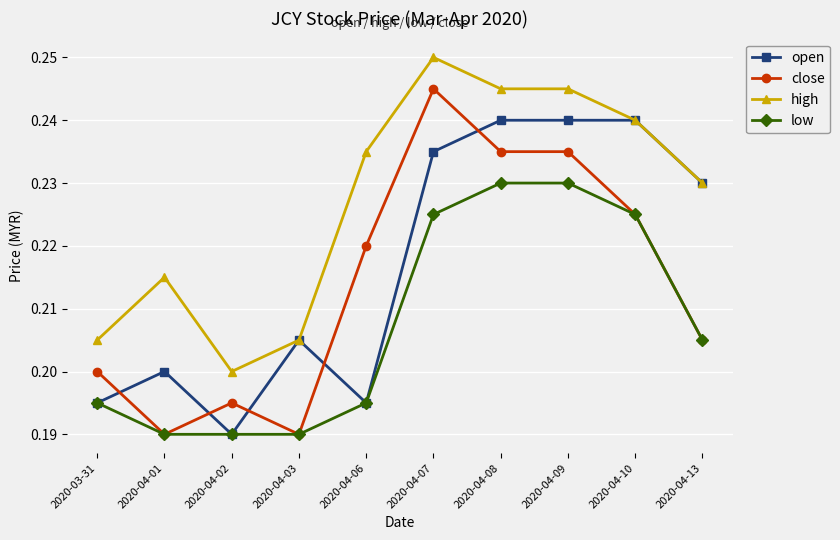

What is the sum of the open values at 2020-04-13 and 2020-04-01?

0.4